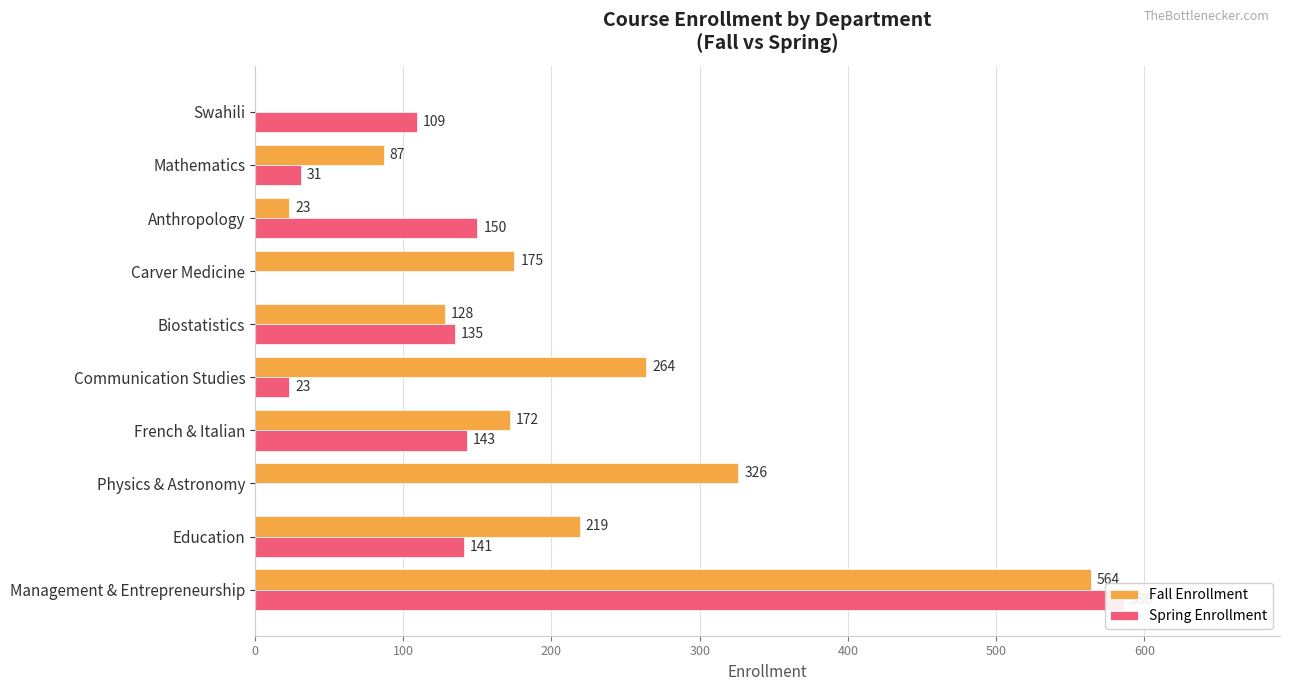

How many bars are there in total?

20